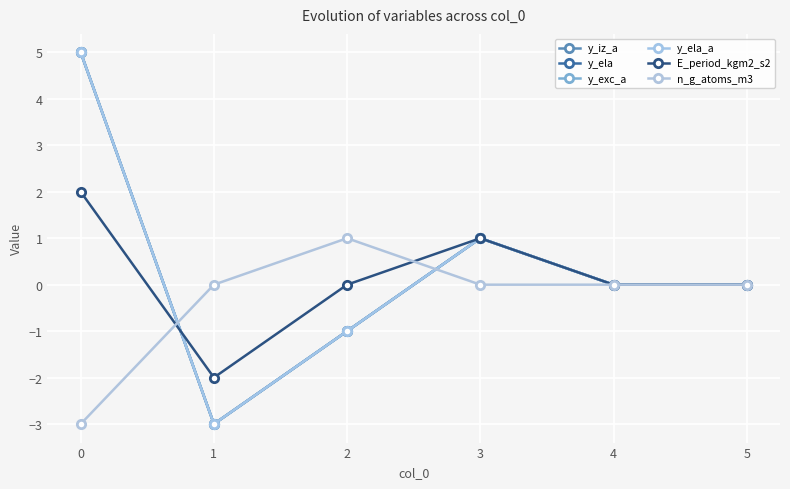

The value of y_iz_a at 2 is -2. True or false?

False